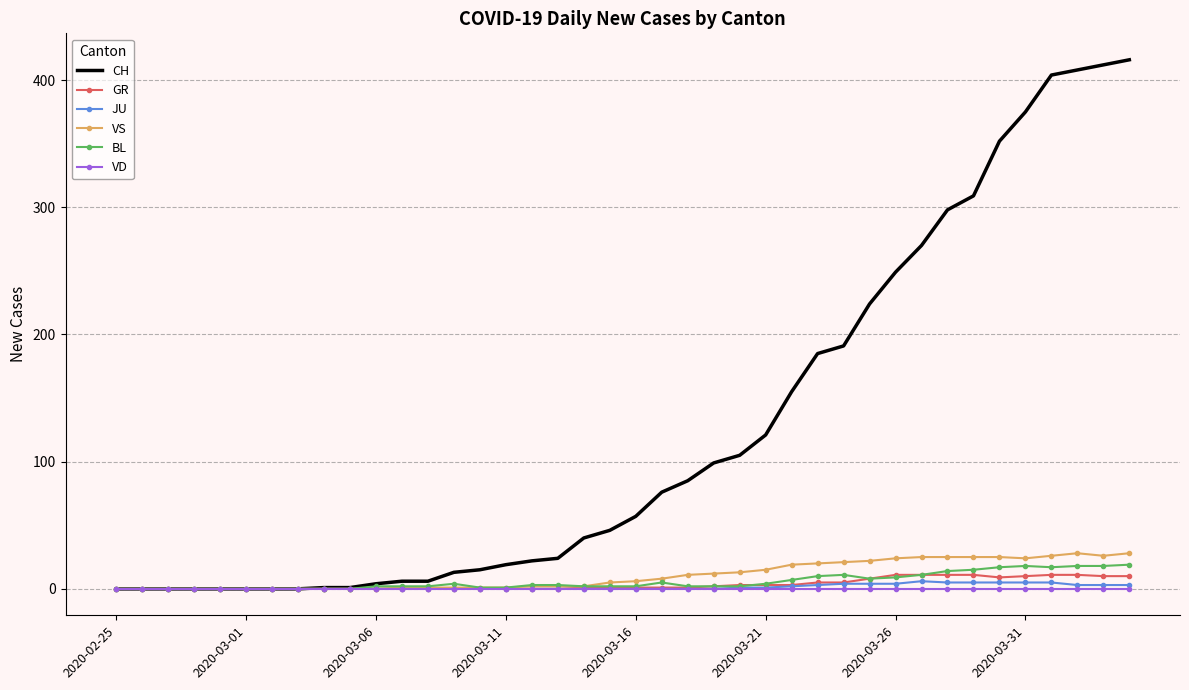

What are all the series names shown in the legend?

CH, GR, JU, VS, BL, VD